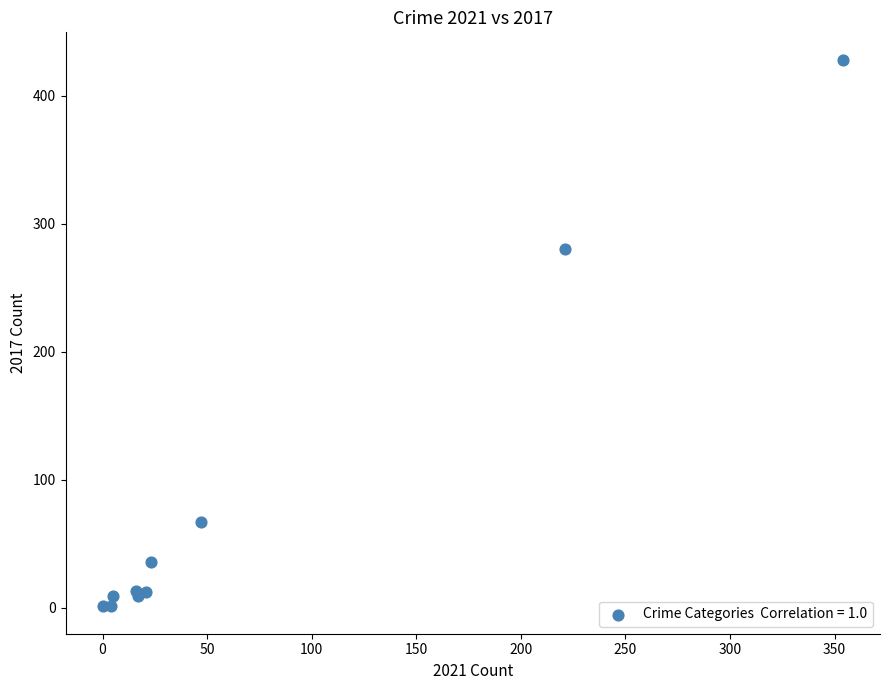

What Y value in the scatter plot is closest to 214?

280